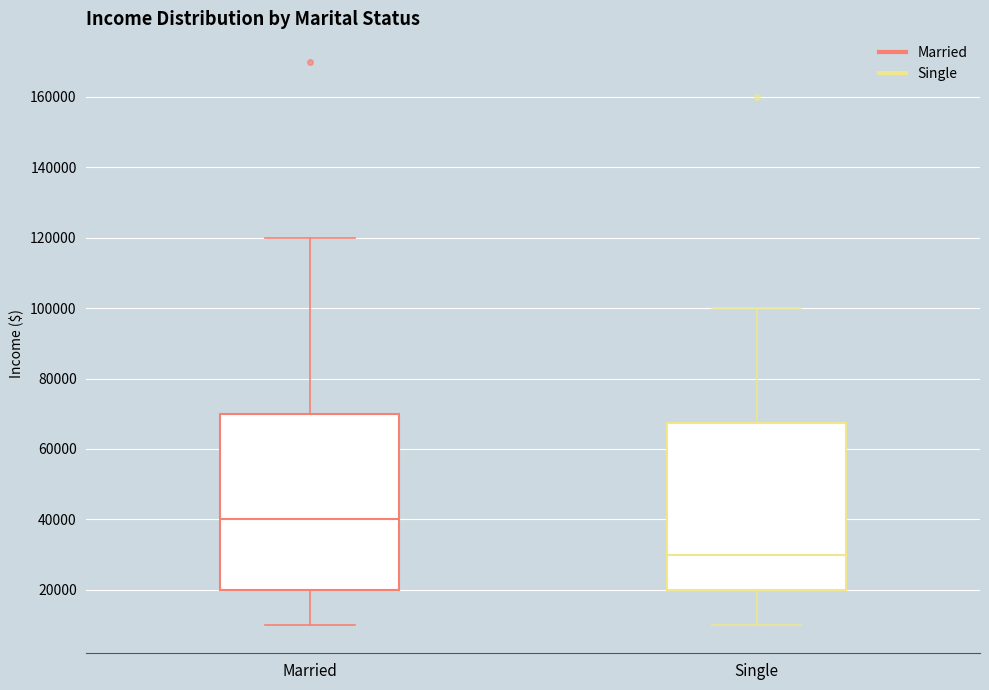

Which box is the tallest, from its lower edge to its upper edge?

Married